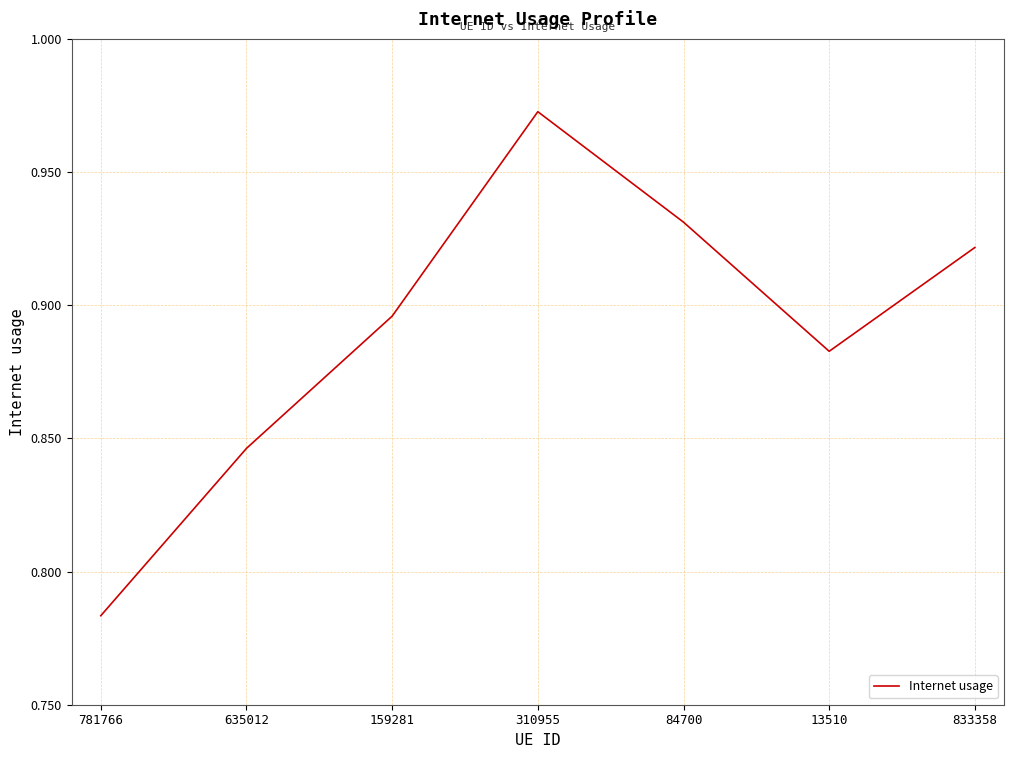

Is it true that the value at 159281 is 0.4?

False